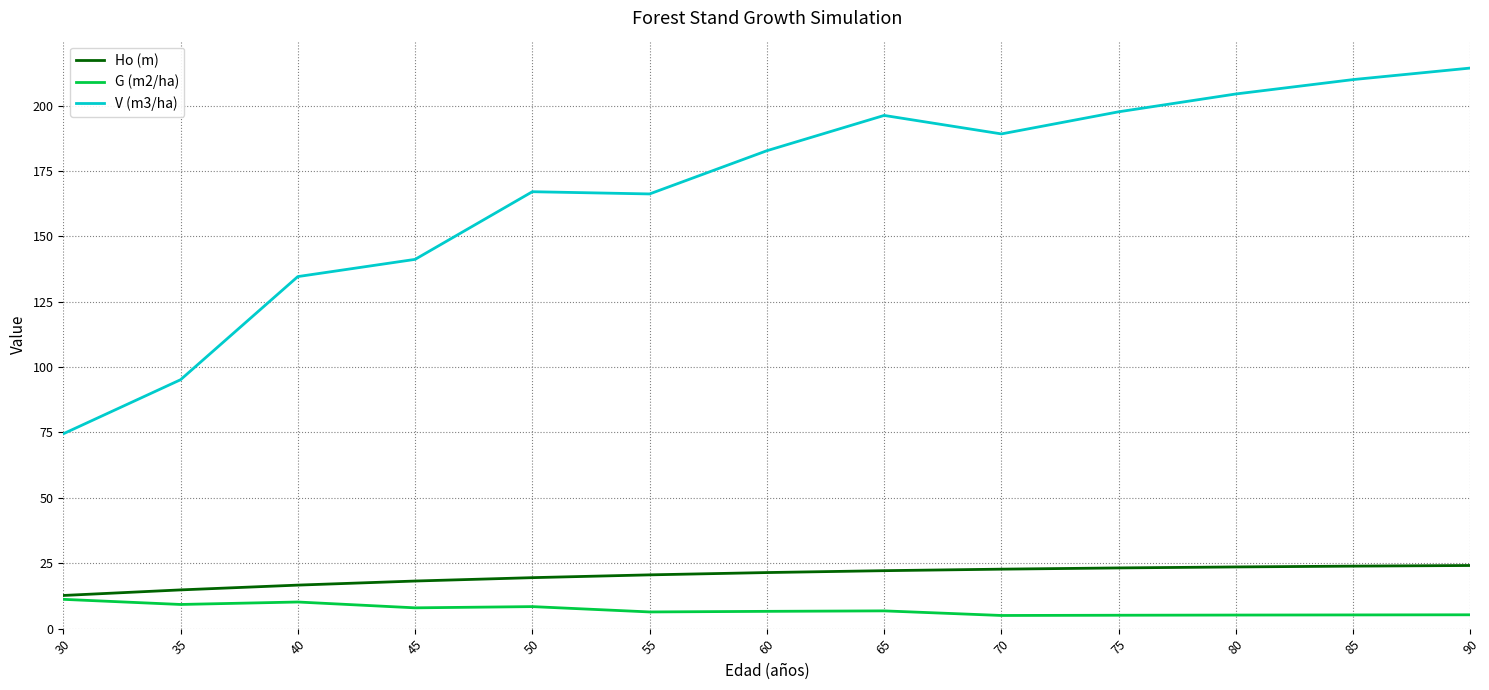

What is the total value across all series at 60?

210.8